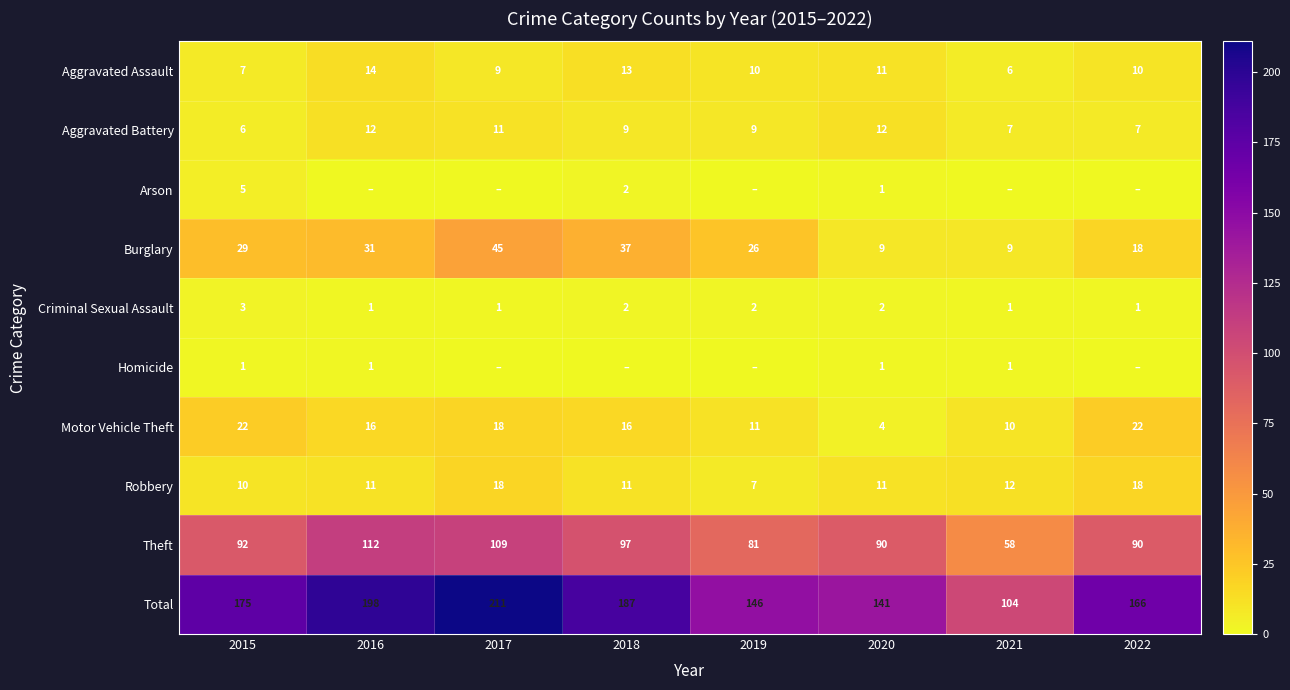

Which label corresponds to the smallest value in the chart?

2016